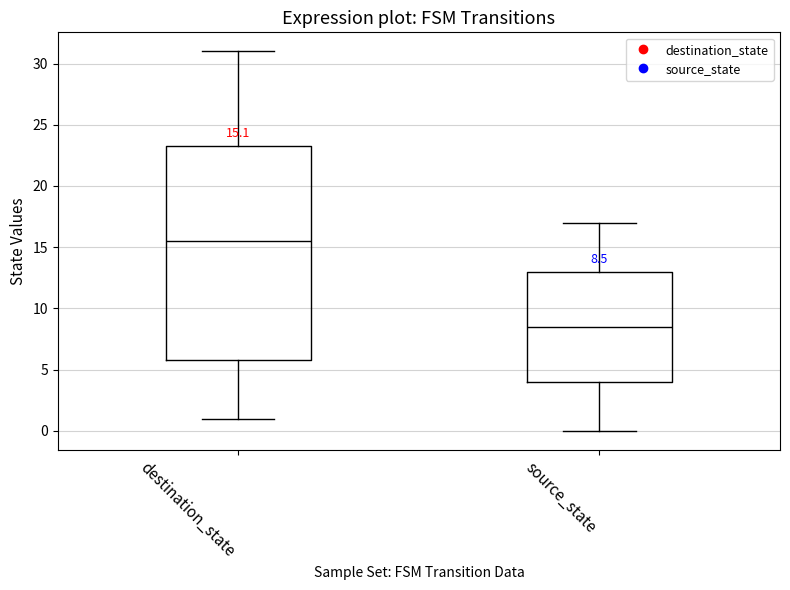

Which box's median line is the highest?

destination_state